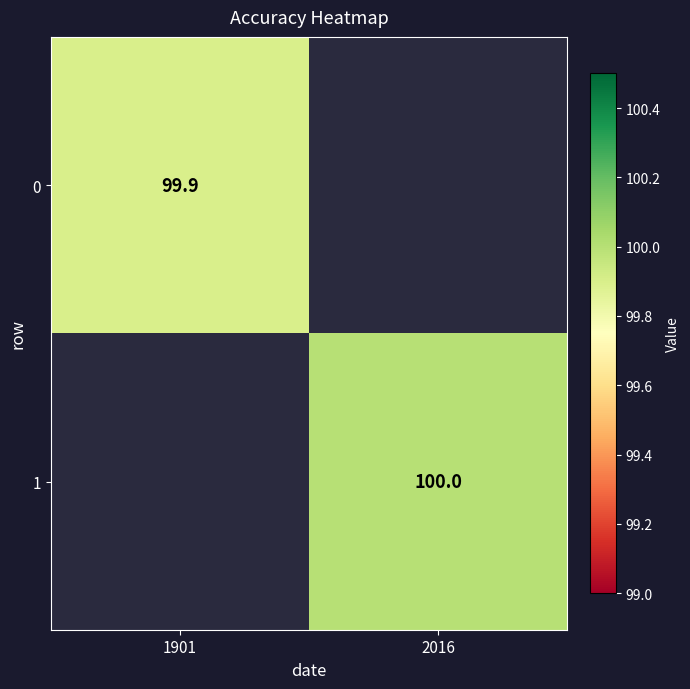

Is it true that 1 equals 100.0 at 2016?

True